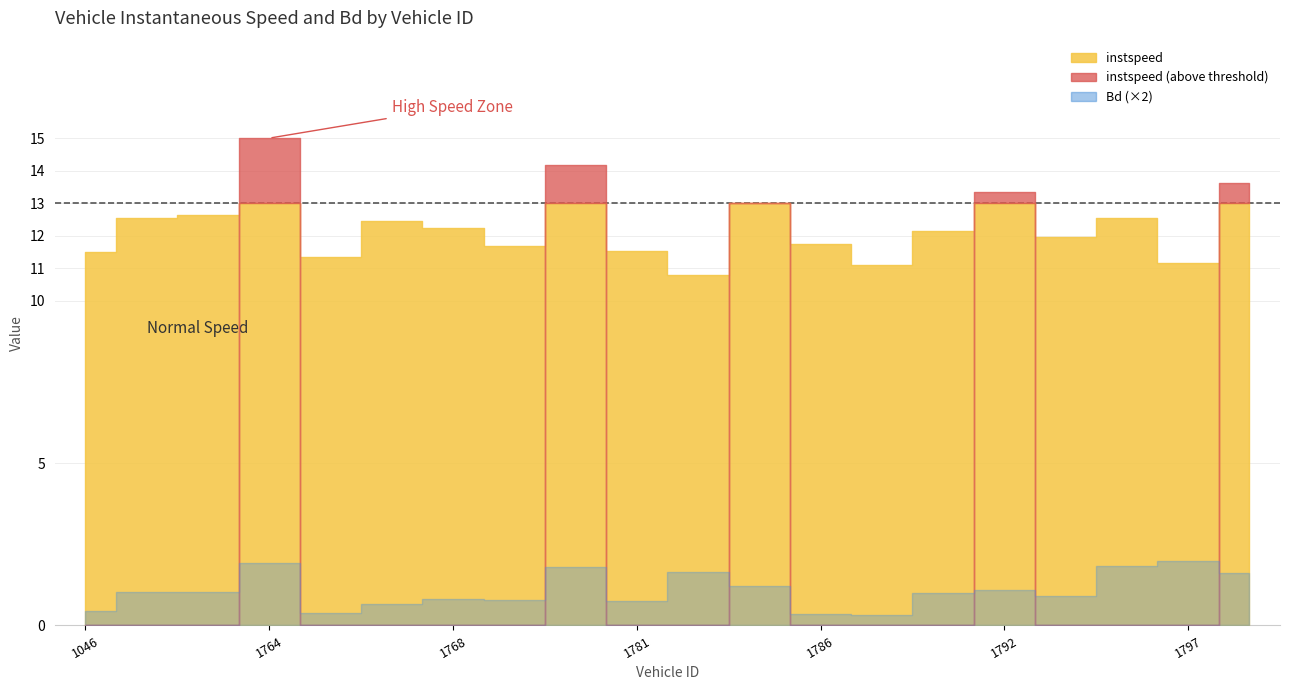

How many data points in instspeed are less than 12?

9